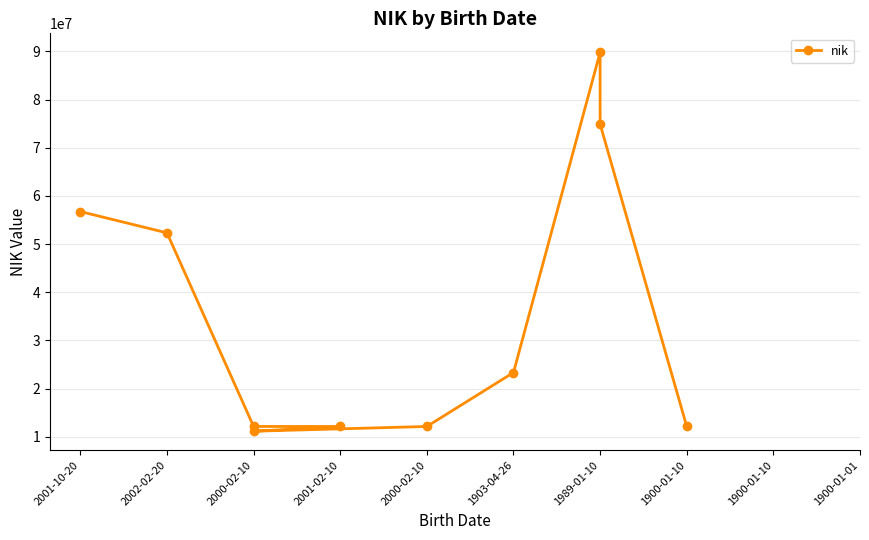

What is the sum of the values at 1903-04-26 and 2000-02-10?

24243645